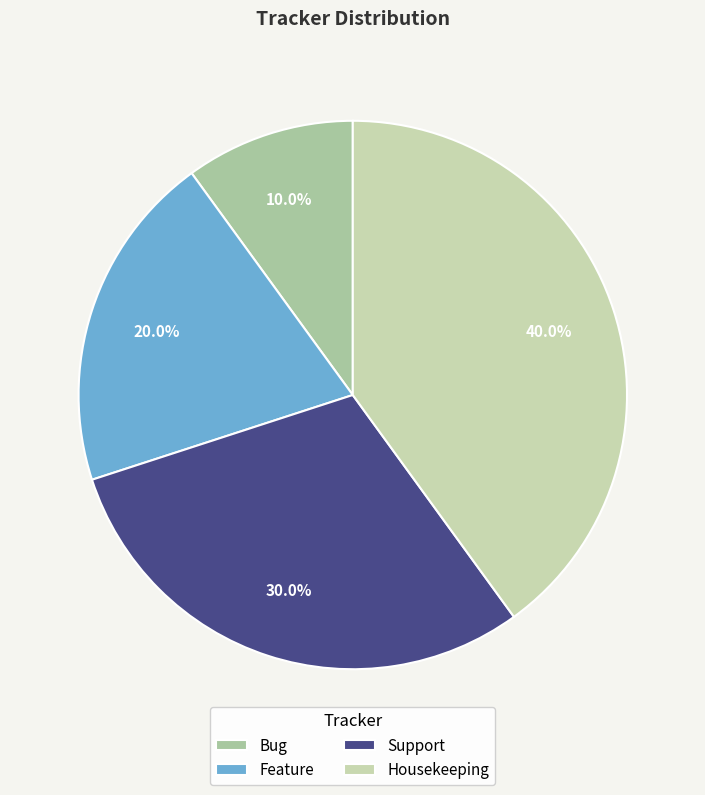

To the nearest percent, what is the combined percentage of Feature and Support?

50%